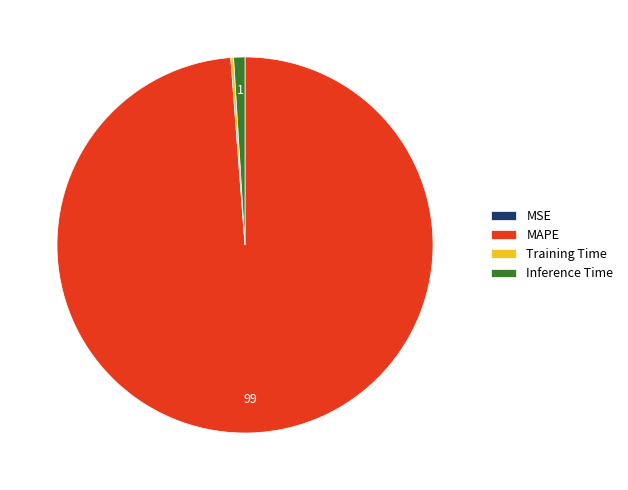

Which category has the biggest portion of the pie?

MAPE